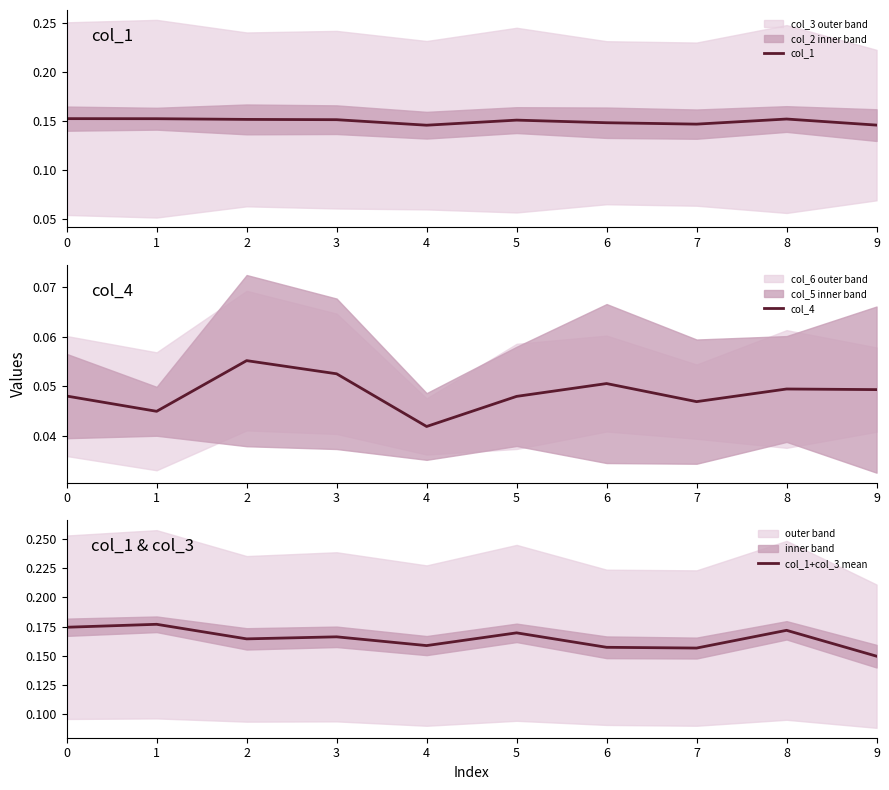

How many col_1+col_3 mean values are between 0 and 1?

10